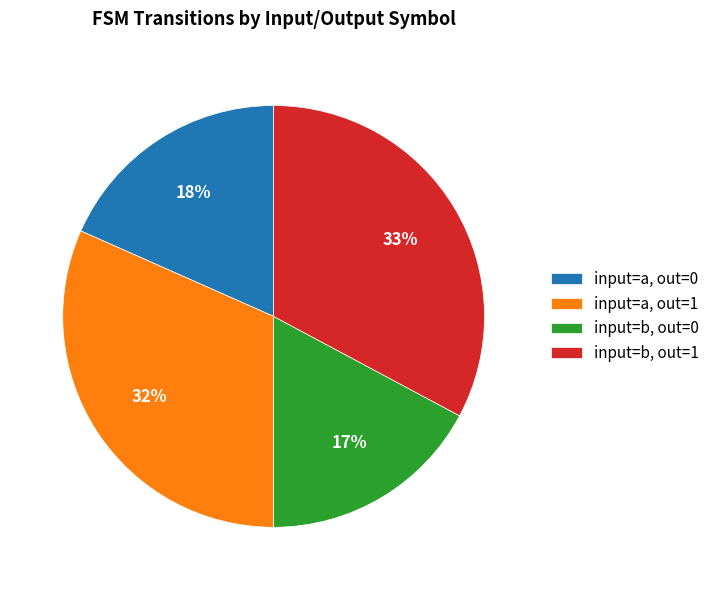

How many segments does this pie chart have?

4